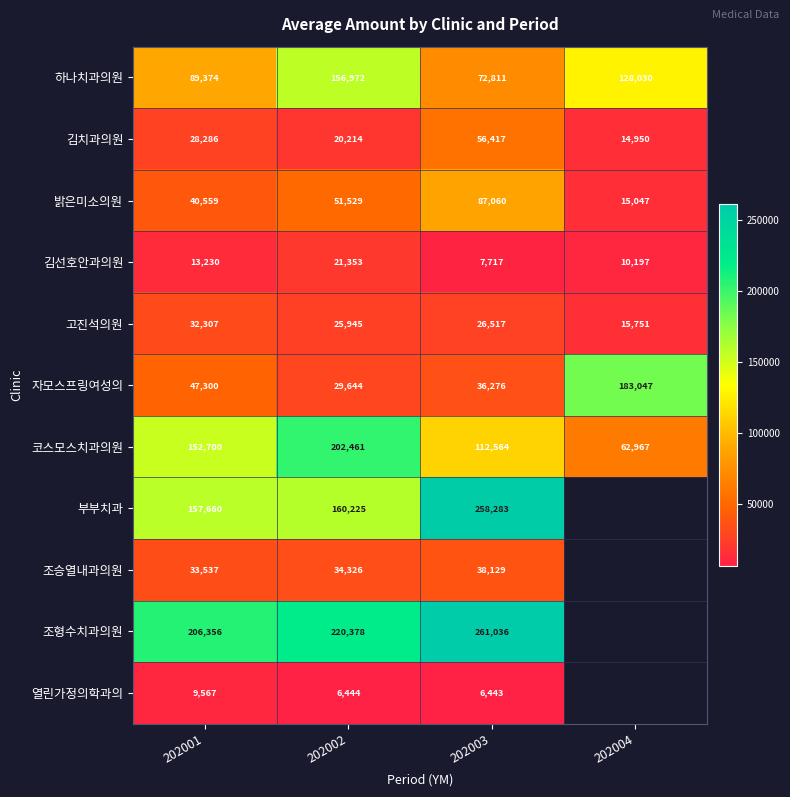

Which label corresponds to the smallest value in the chart?

202003